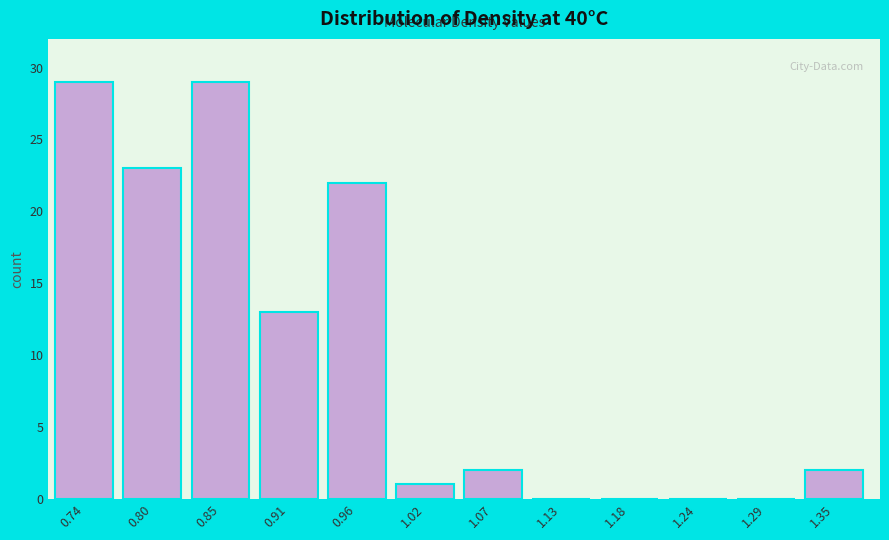

Reading left to right, extract all data points from this chart.

0.74=29	0.80=23	0.85=29	0.91=13	0.96=22	1.02=1	1.07=2	1.13=0	1.18=0	1.24=0	1.29=0	1.35=2